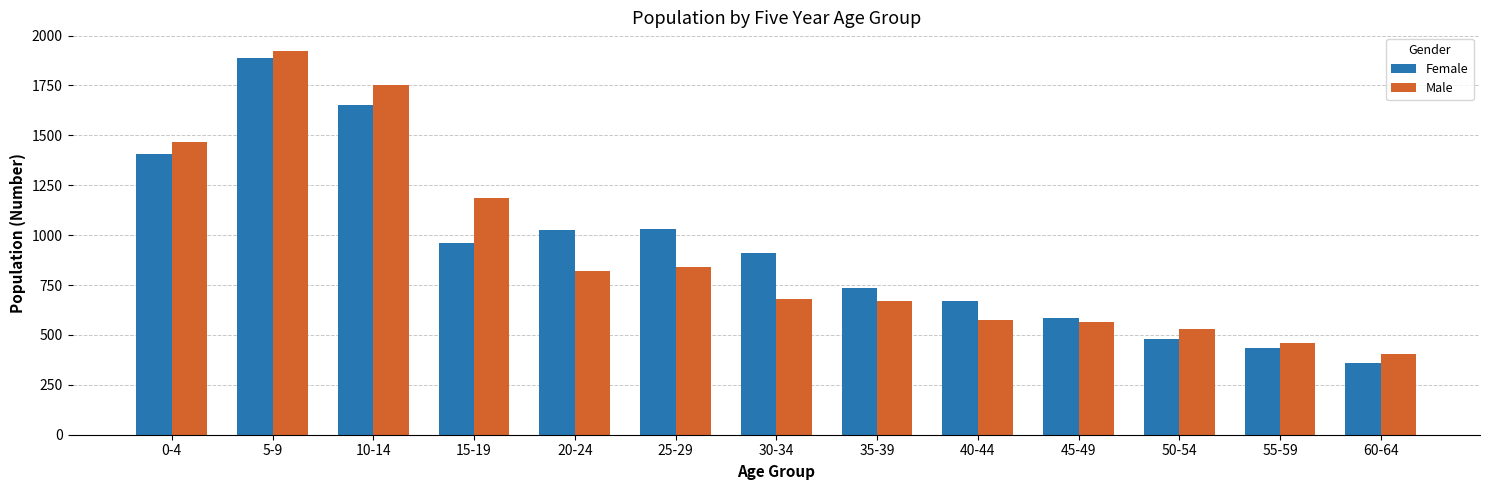

Between 5-9 and 45-49, which series saw the biggest shift?

Male